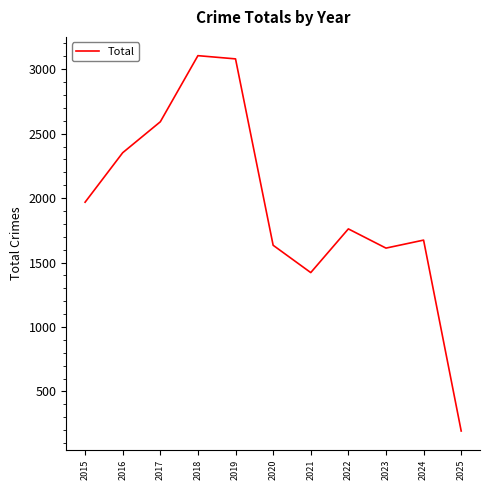

Approximately how many times larger is the value at 2022 compared to 2015?

0.9